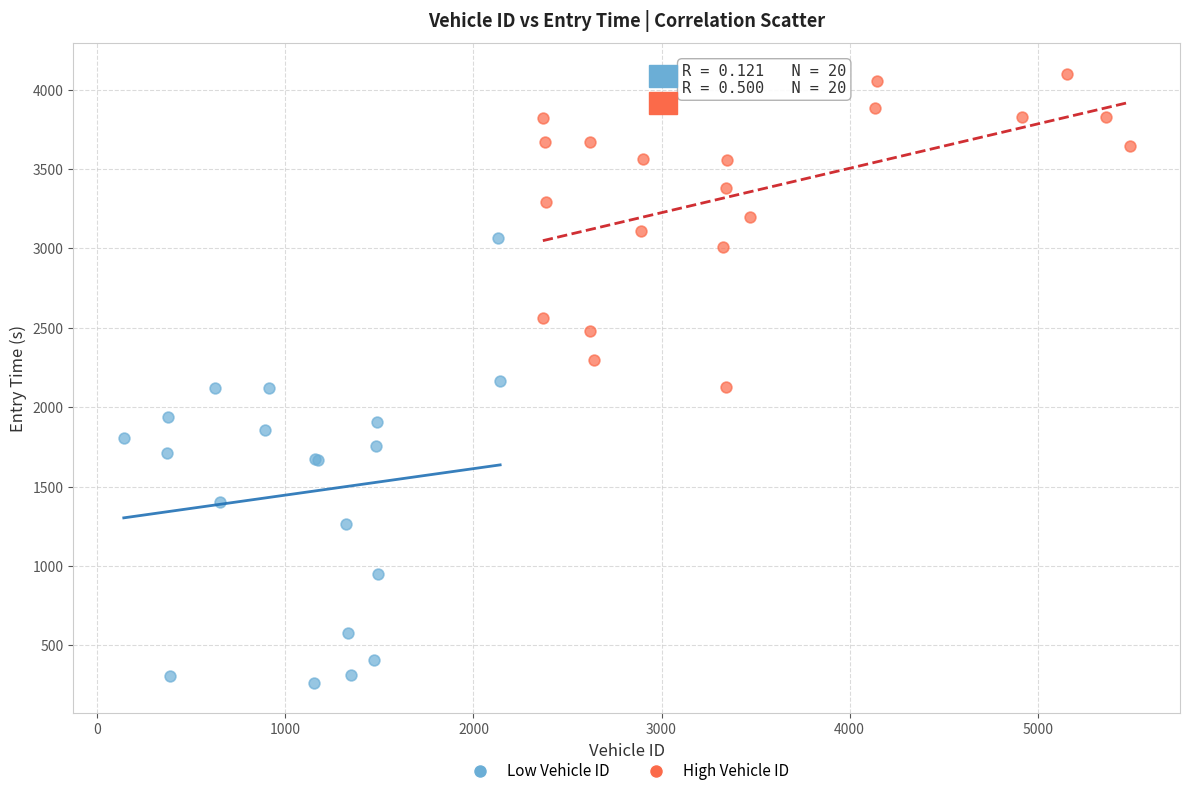

Which series has the largest Y range (max minus min)?

Low Vehicle ID